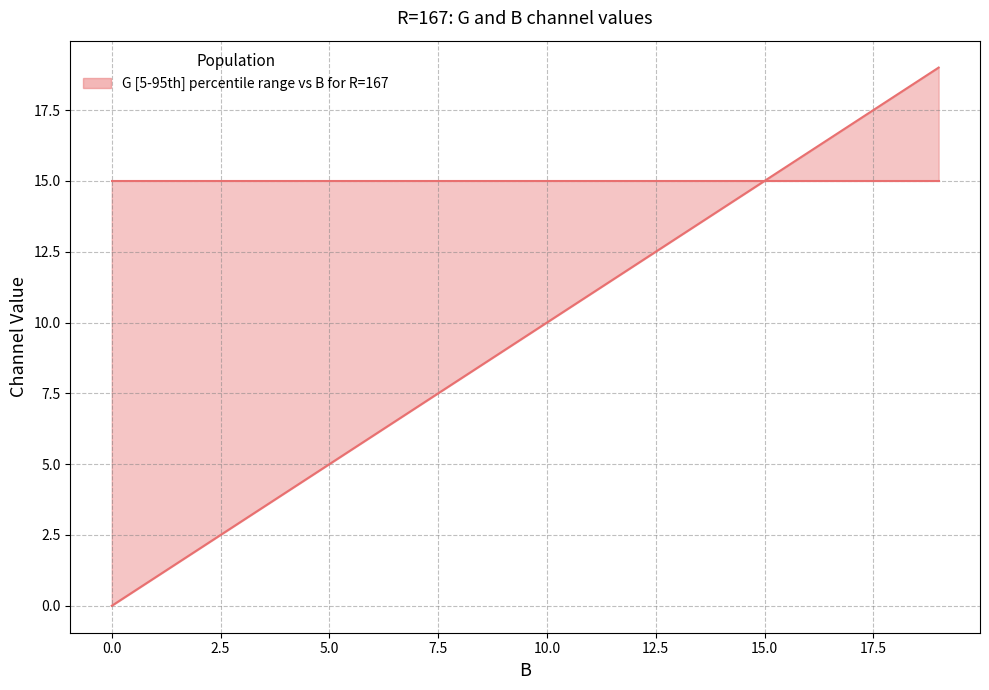

True or false: G has more than 0 points higher than both neighbors.

False